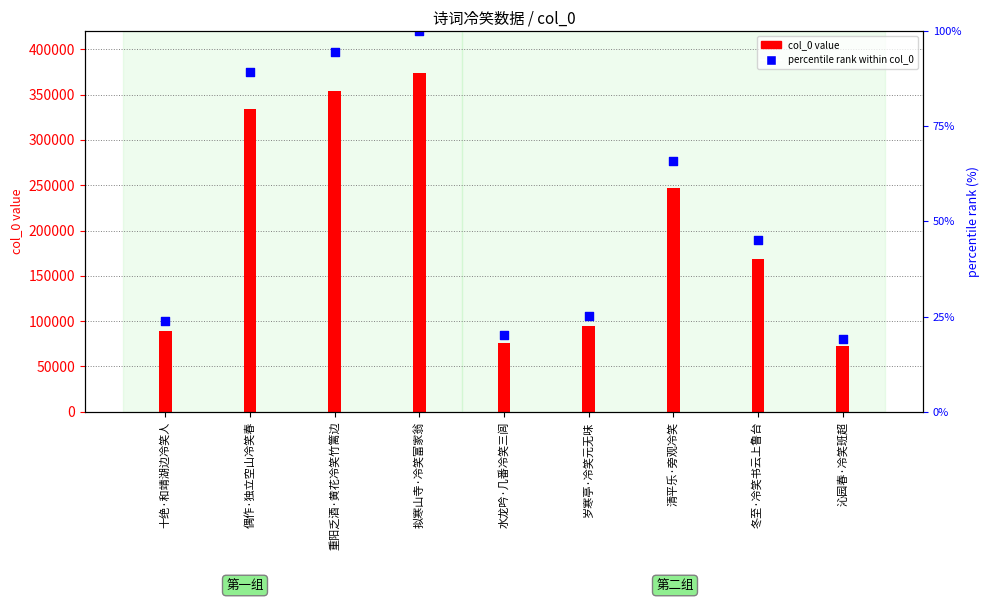

At how many categories does at least one series exceed 39806?

9